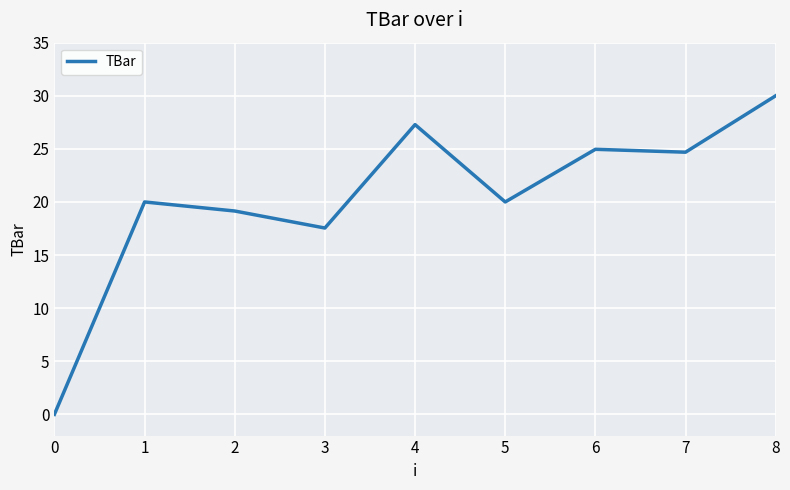

The value at 2 is 13.2. True or false?

False